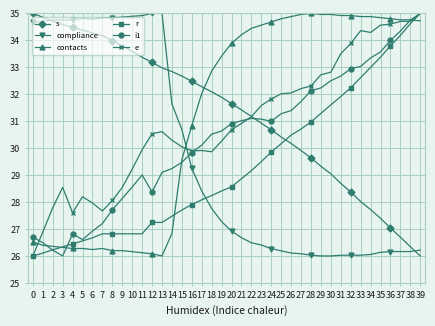

What is the lowest value of the i1 series?

26.0